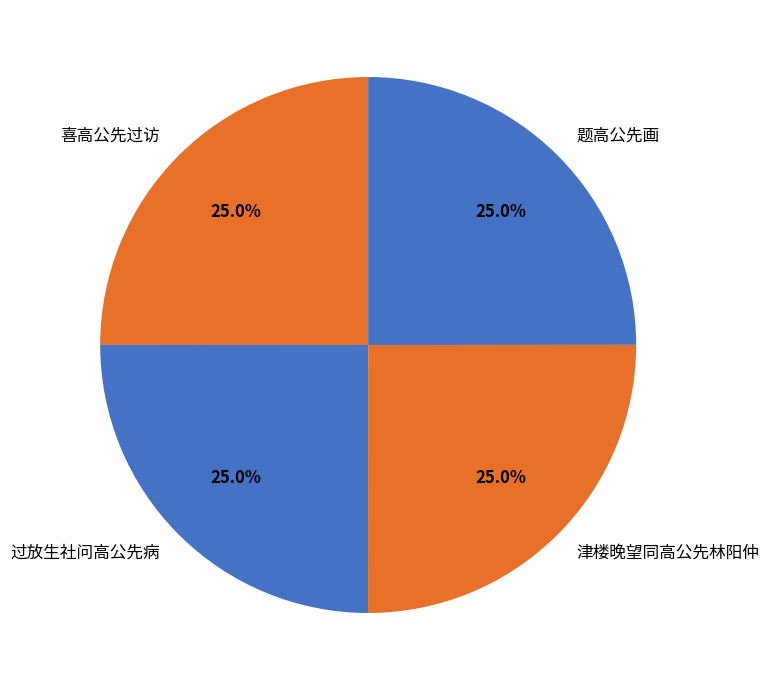

To the nearest percent, what is the combined percentage of 过放生社问高公先病 and 喜高公先过访?

50%